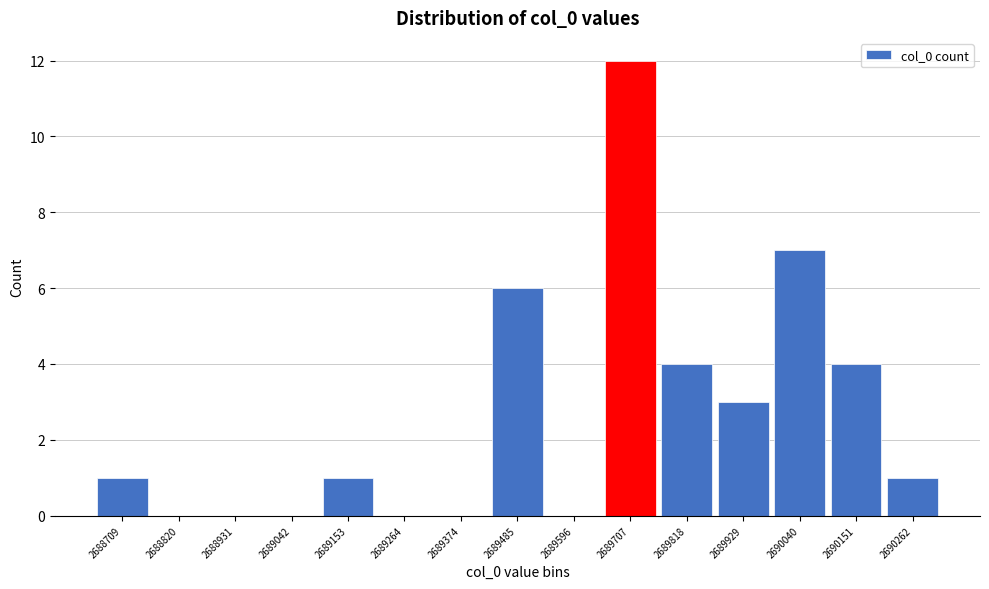

Reading left to right, what are all the values shown in this chart?

2688709=1	2688820=0	2688931=0	2689042=0	2689153=1	2689264=0	2689374=0	2689485=6	2689596=0	2689707=12	2689818=4	2689929=3	2690040=7	2690151=4	2690262=1